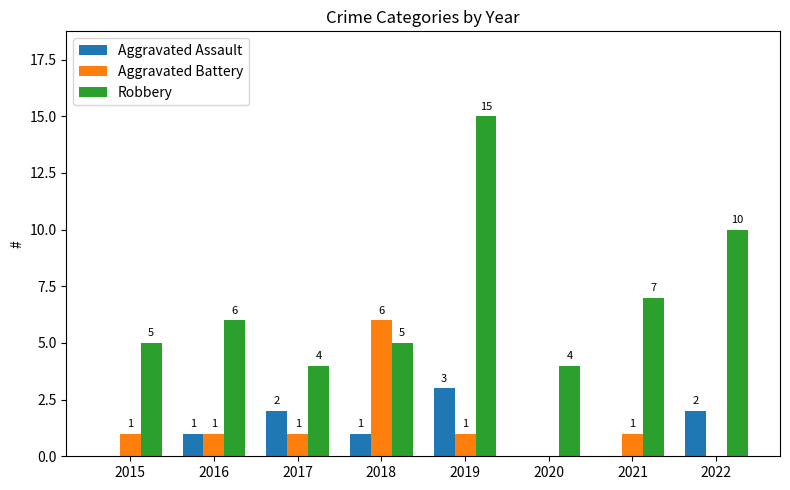

Is the value of Robbery at 2019 greater than the value of Aggravated Assault at 2017?

Yes